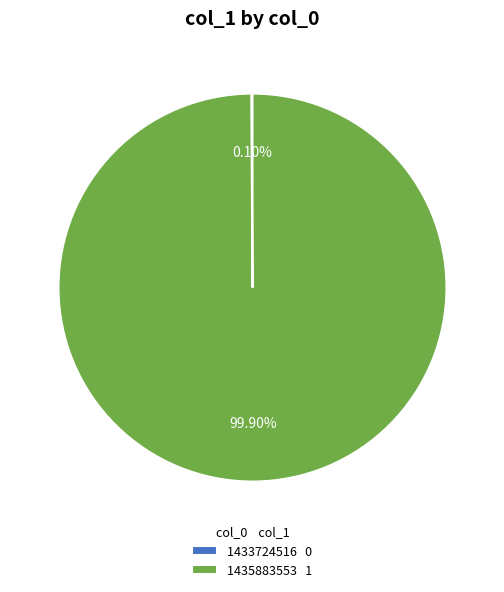

Does 1435883553 1 account for over 50% of the chart?

Yes